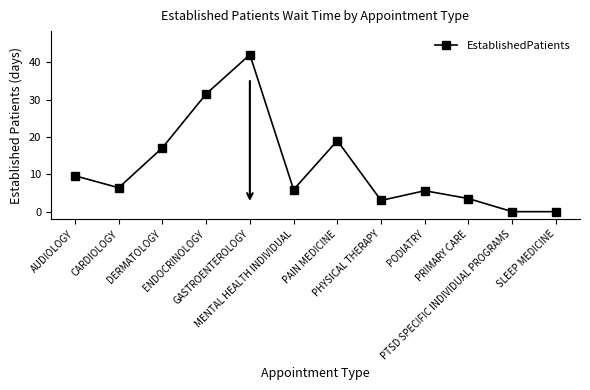

Reading left to right, list all the values displayed in this chart.

9.6	6.4	17.1	31.5	42.0	5.9	19.0	3.0	5.6	3.5	0.0	0.0